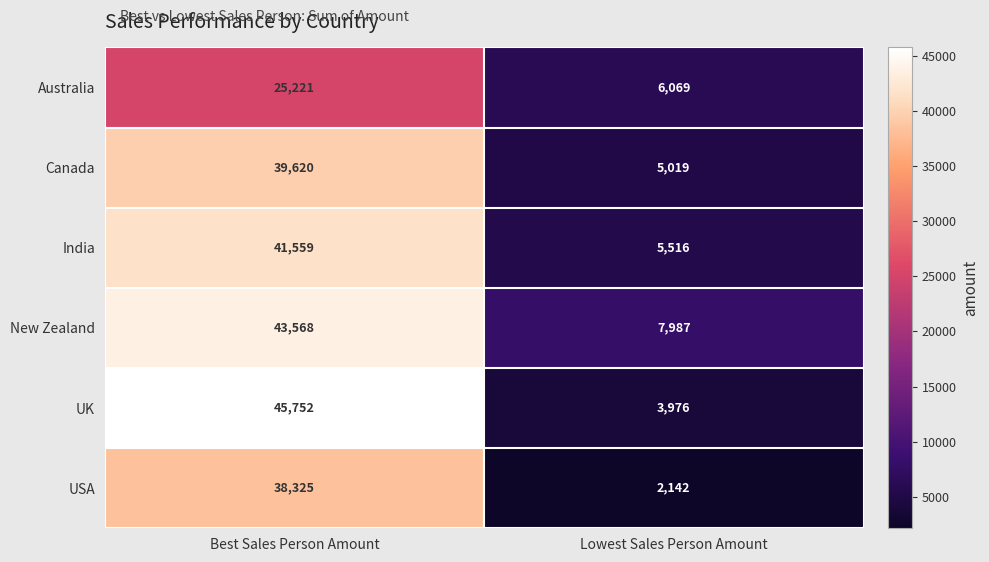

Which series has the largest range (max minus min)?

UK